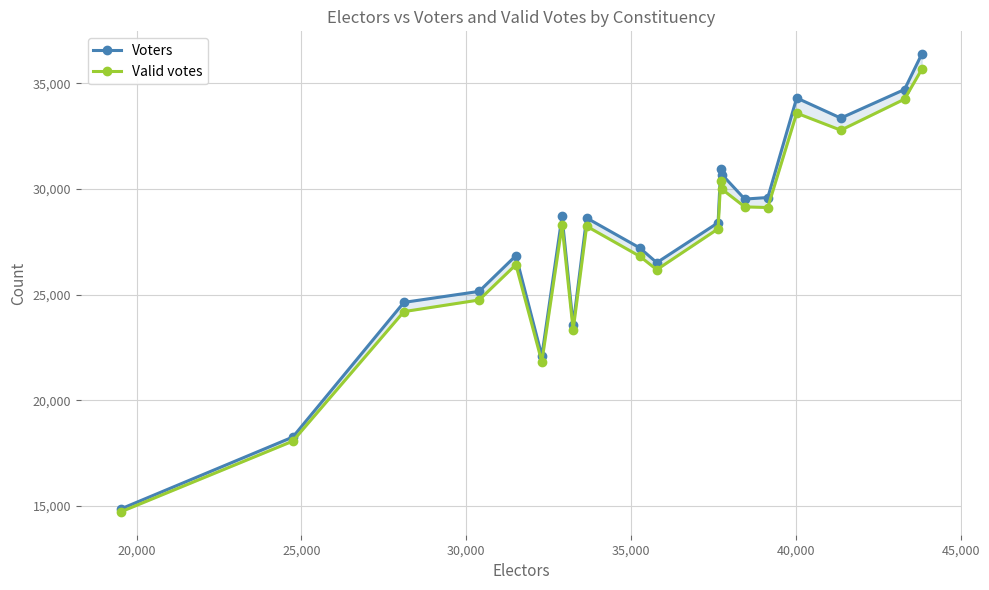

What is the minimum value shown in the chart?

14712